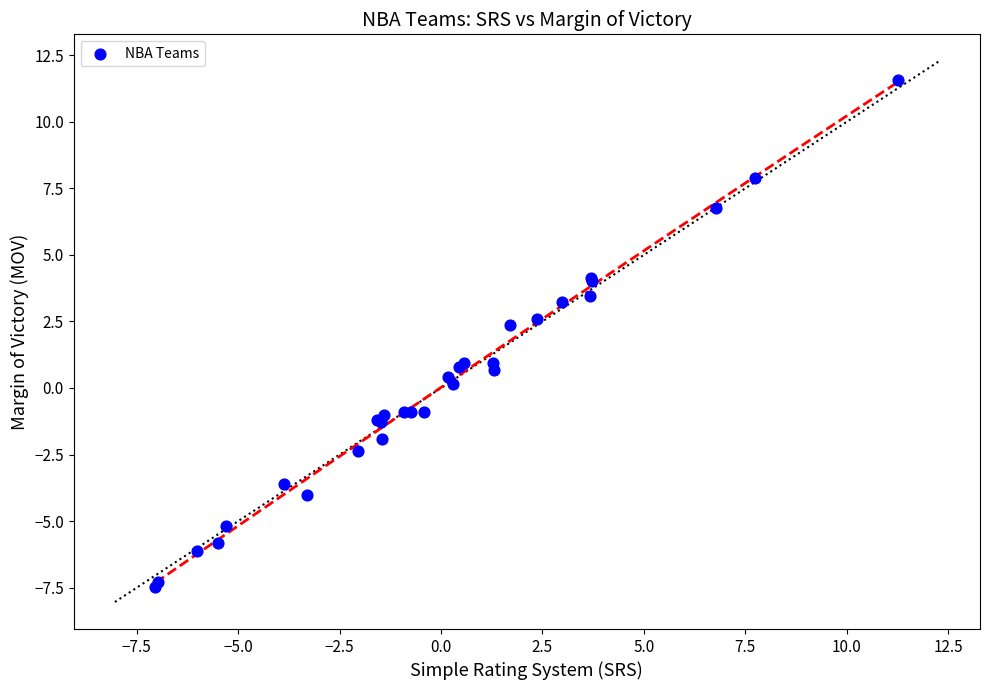

What Y value in the scatter plot is closest to 2?

2.4